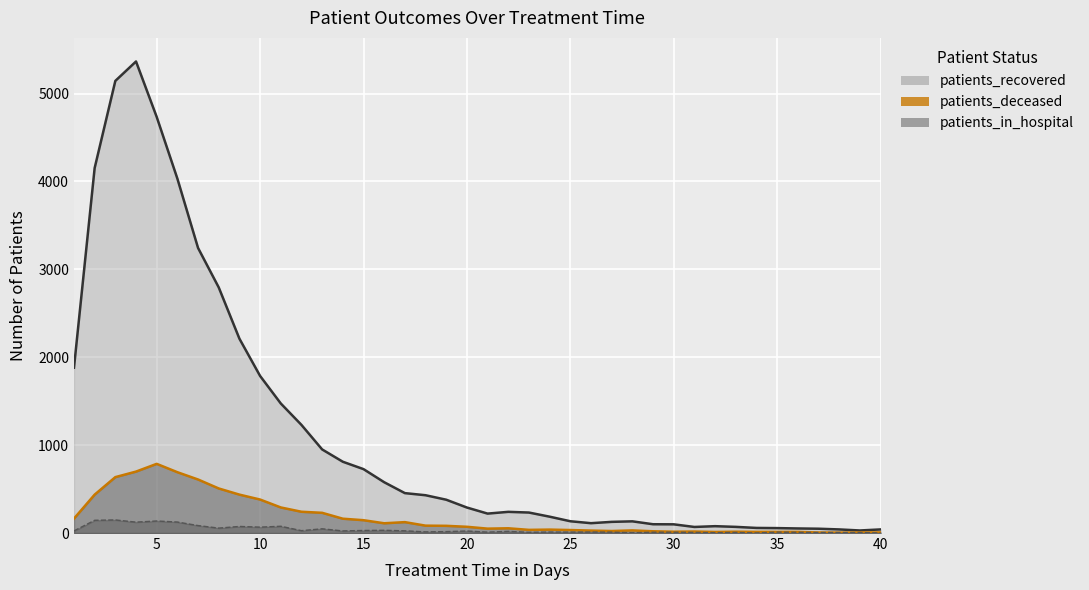

How many values in the patients_deceased series are below 71?

20